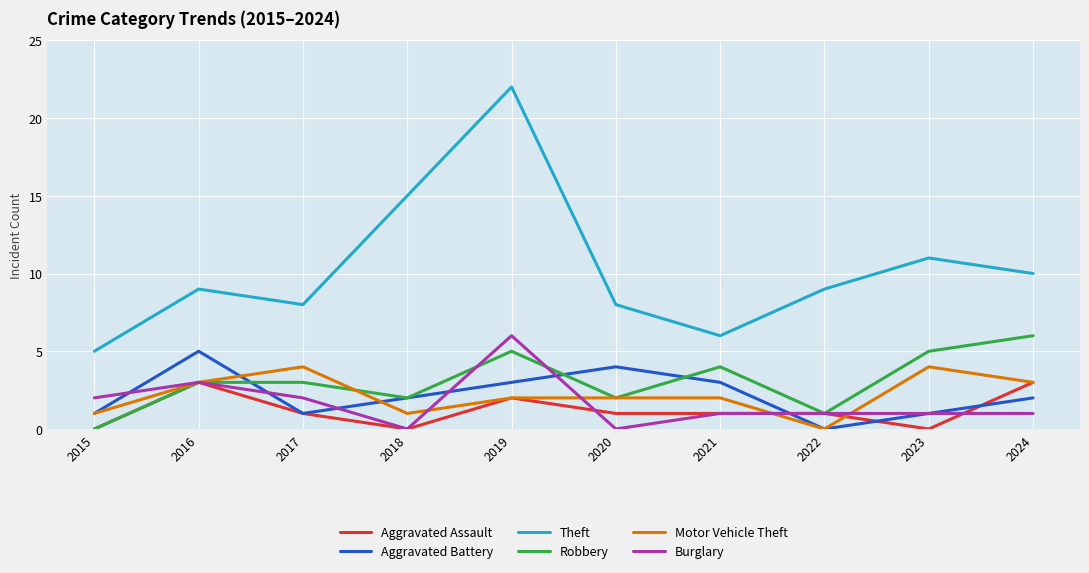

Reading left to right, extract all data points from this chart.

Aggravated Assault: 2015=0	2016=3	2017=1	2018=0	2019=2	2020=1	2021=1	2022=1	2023=0	2024=3
Aggravated Battery: 2015=1	2016=5	2017=1	2018=2	2019=3	2020=4	2021=3	2022=0	2023=1	2024=2
Theft: 2015=5	2016=9	2017=8	2018=15	2019=22	2020=8	2021=6	2022=9	2023=11	2024=10
Robbery: 2015=0	2016=3	2017=3	2018=2	2019=5	2020=2	2021=4	2022=1	2023=5	2024=6
Motor Vehicle Theft: 2015=1	2016=3	2017=4	2018=1	2019=2	2020=2	2021=2	2022=0	2023=4	2024=3
Burglary: 2015=2	2016=3	2017=2	2018=0	2019=6	2020=0	2021=1	2022=1	2023=1	2024=1